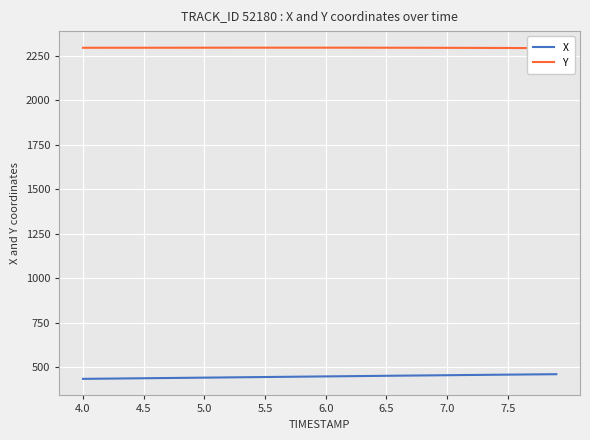

True or false: Y and X cross at least once.

False